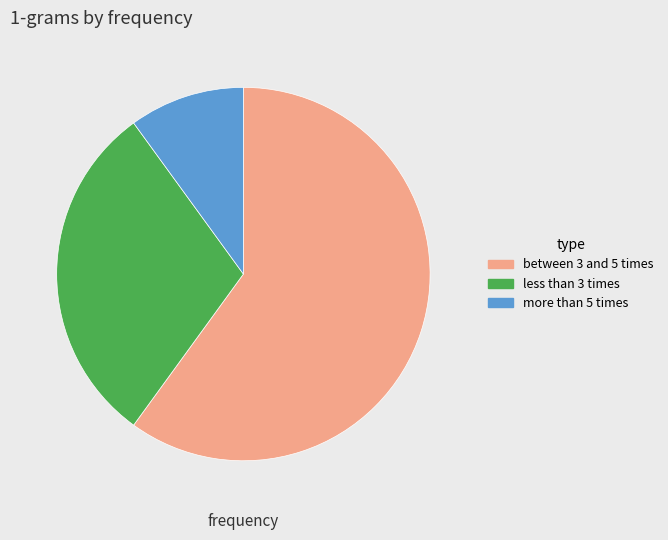

Combined, do more than 5 times and less than 3 times account for over 50%?

No